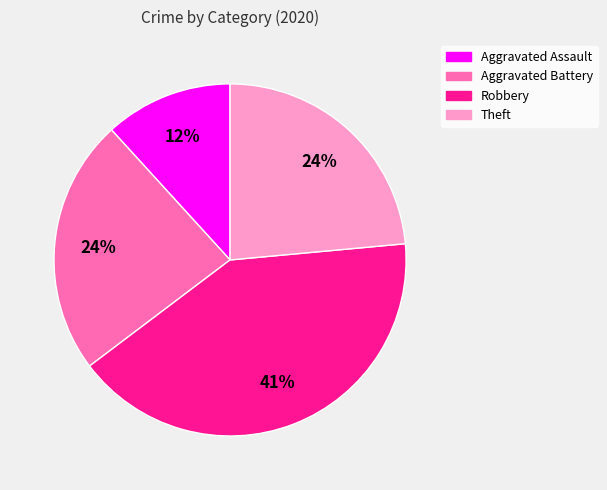

True or false: Theft accounts for 24% of the total.

True